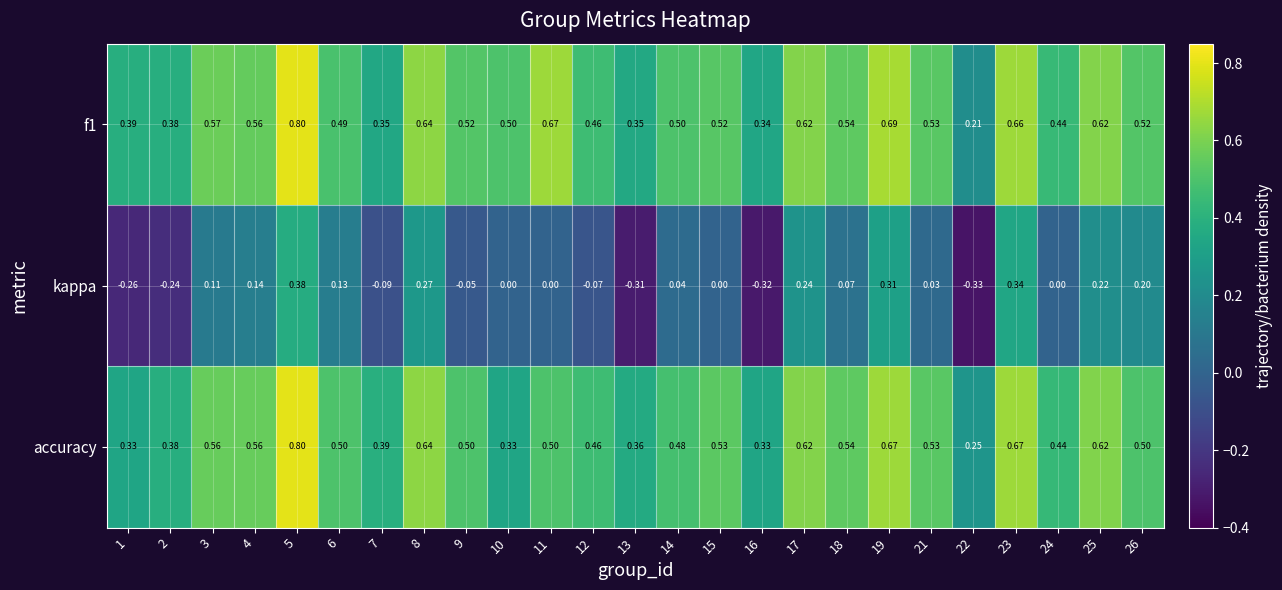

Which series has the widest spread of values?

kappa